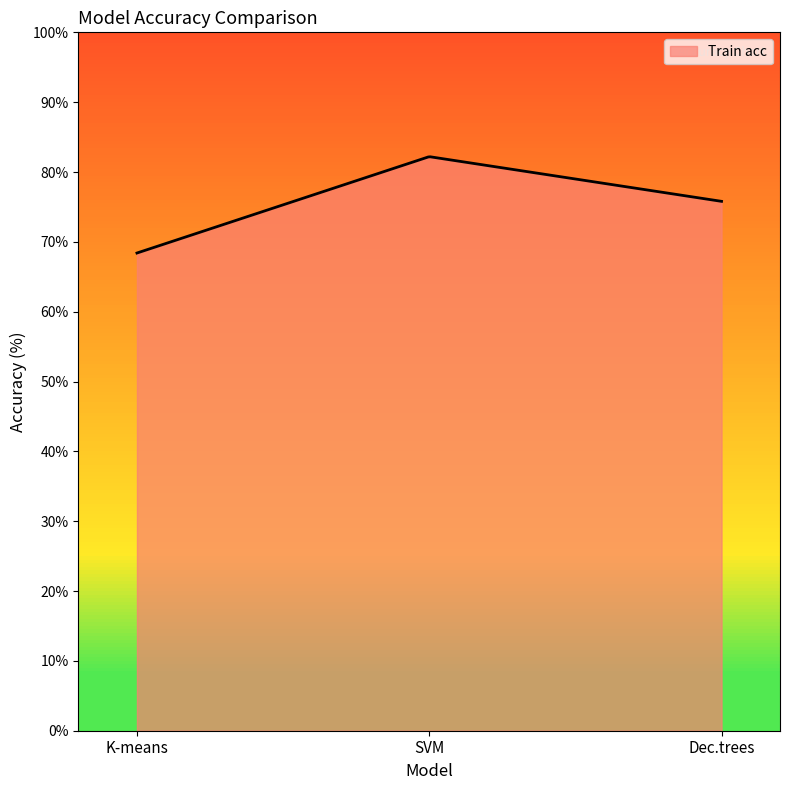

What is the difference between the maximum and minimum values?

13.8